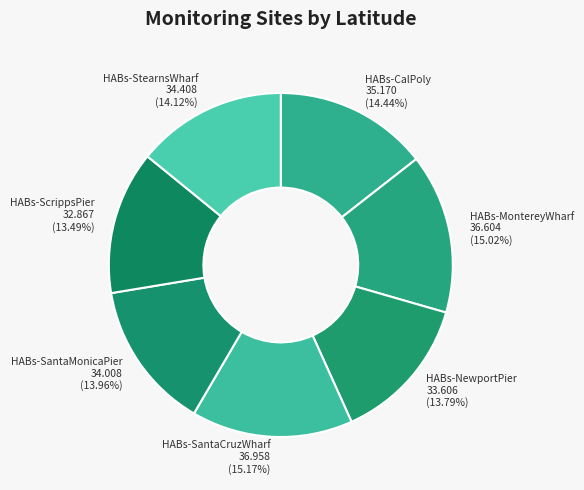

Do HABs-MontereyWharf and HABs-SantaMonicaPier together represent more than half of the pie?

No